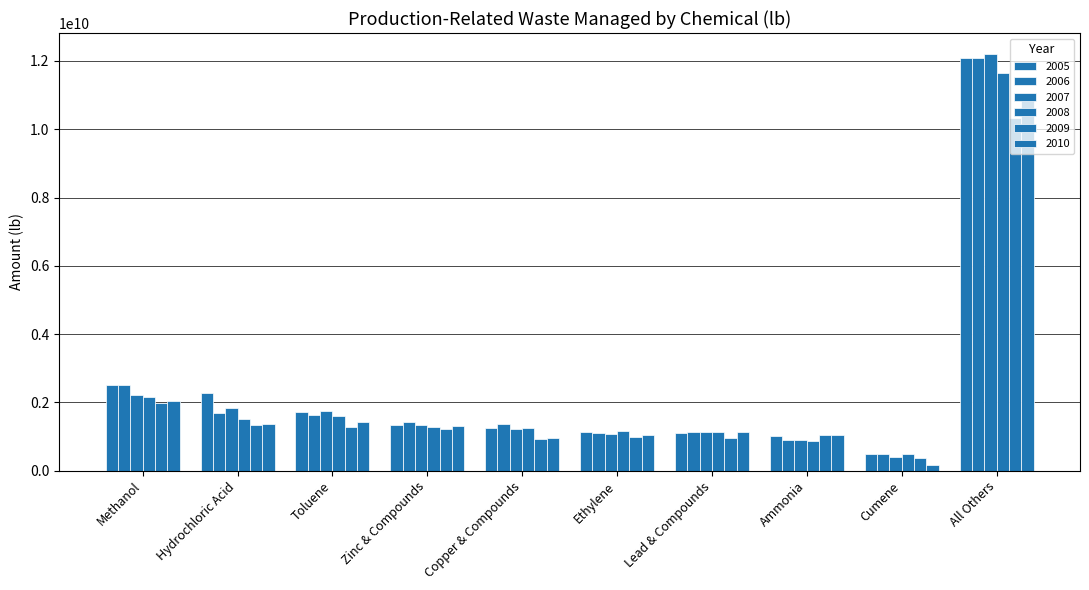

Is the value of 2008 at Toluene greater than the value of 2005 at Lead & Compounds?

Yes